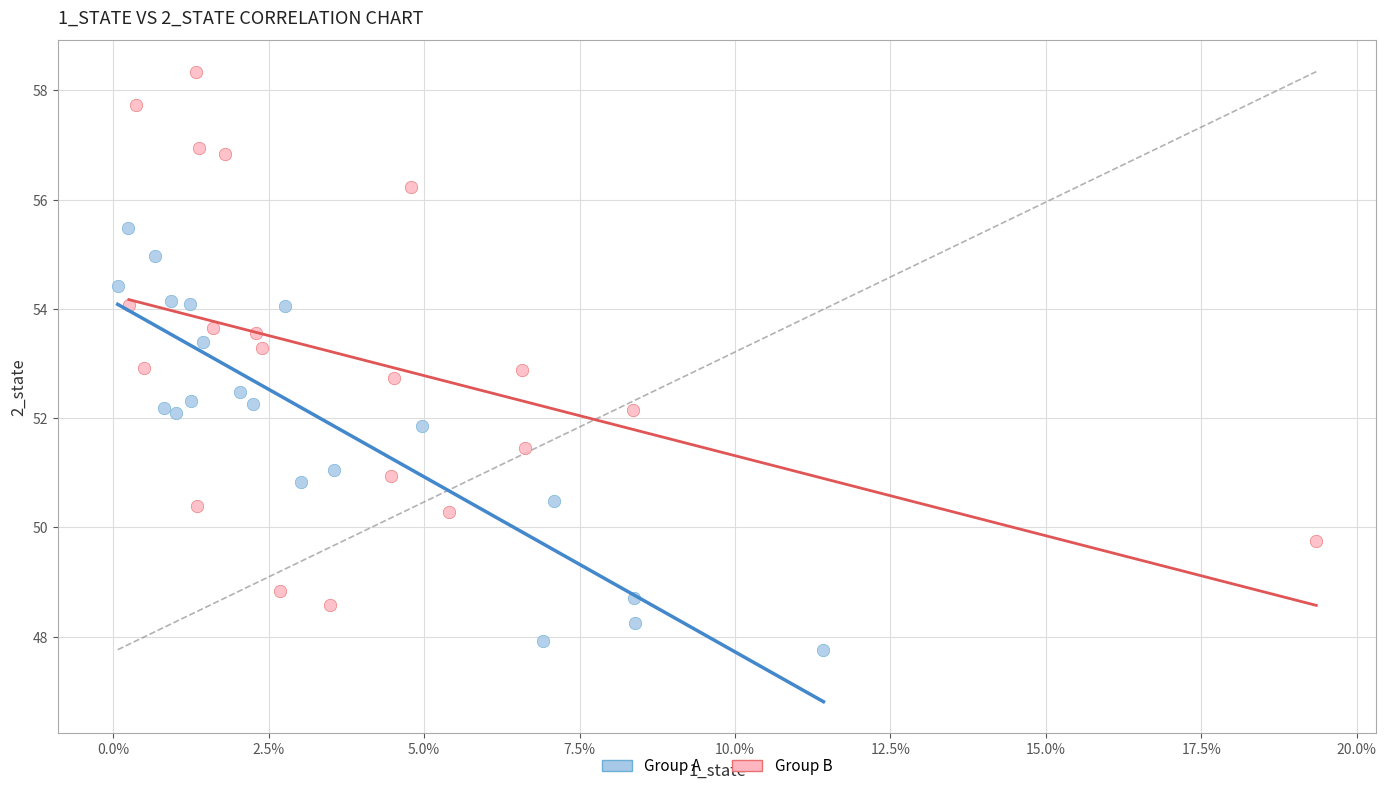

What are all the series names shown in the legend?

Group A, Group B